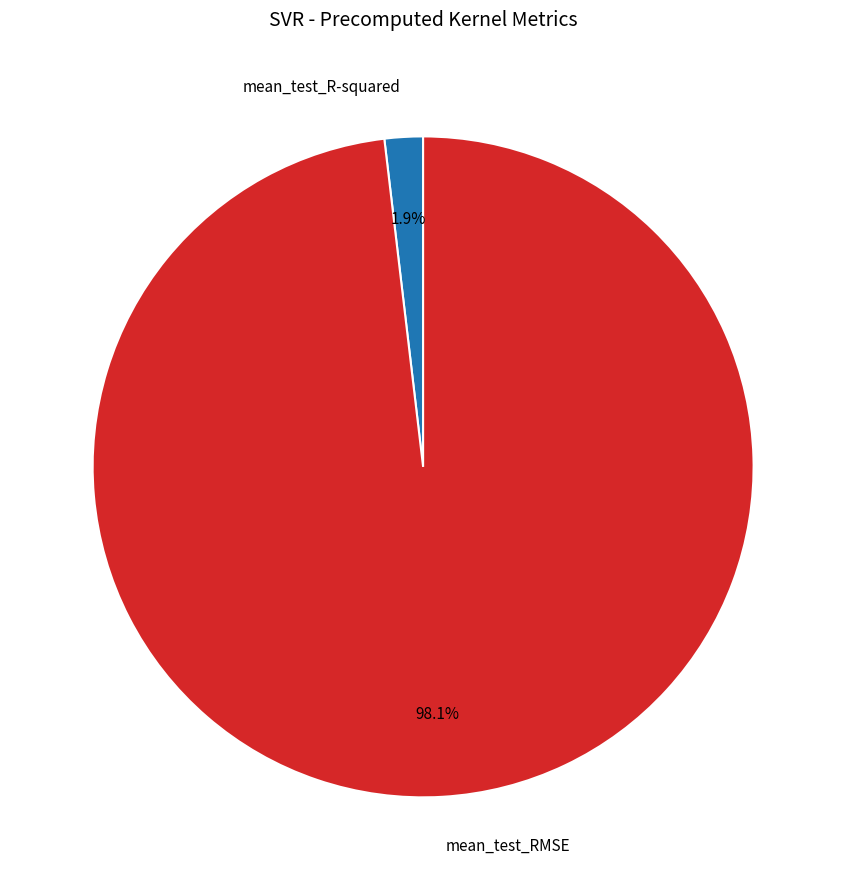

Which category accounts for the majority?

mean_test_RMSE